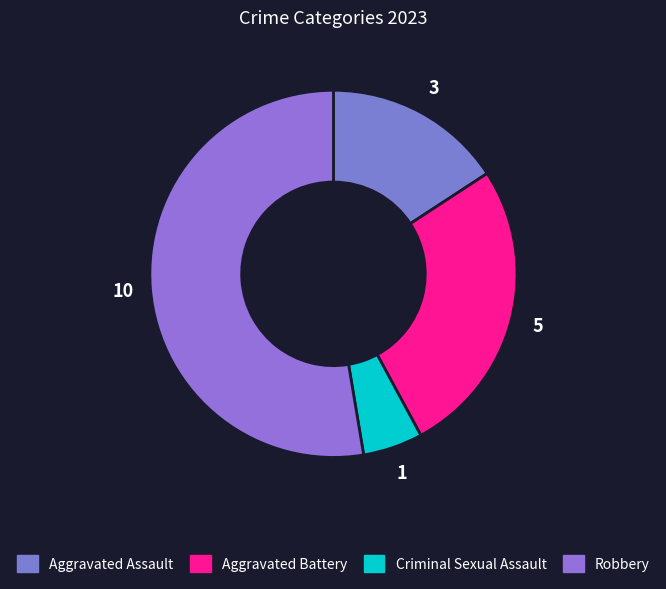

Count the number of slices in the pie.

4